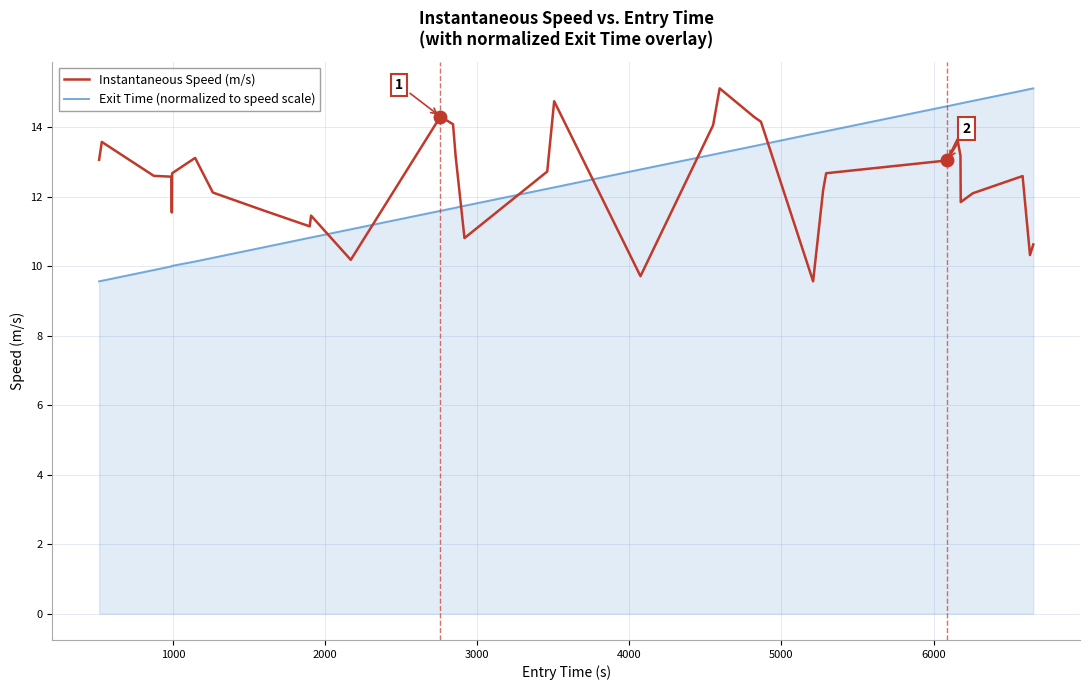

True or false: Instantaneous Speed (m/s) and Exit Time (normalized to speed scale) intersect in this chart.

True